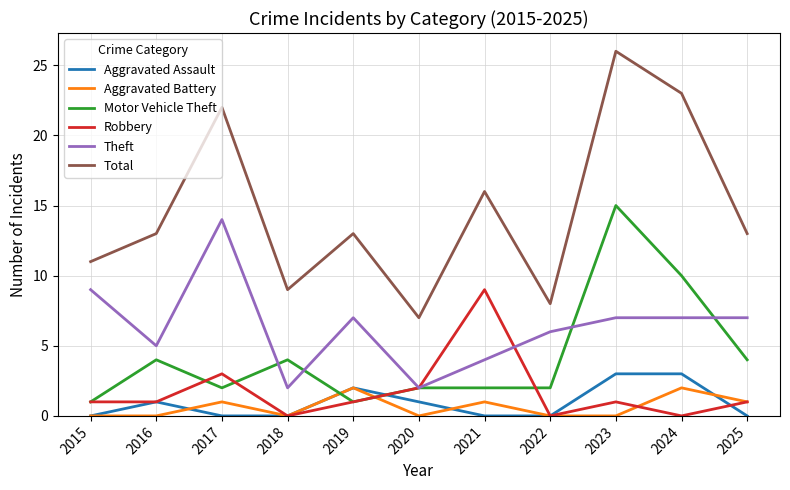

Reading left to right, extract all data points from this chart.

Aggravated Assault: 2015=0	2016=1	2017=0	2018=0	2019=2	2020=1	2021=0	2022=0	2023=3	2024=3	2025=0
Aggravated Battery: 2015=0	2016=0	2017=1	2018=0	2019=2	2020=0	2021=1	2022=0	2023=0	2024=2	2025=1
Motor Vehicle Theft: 2015=1	2016=4	2017=2	2018=4	2019=1	2020=2	2021=2	2022=2	2023=15	2024=10	2025=4
Robbery: 2015=1	2016=1	2017=3	2018=0	2019=1	2020=2	2021=9	2022=0	2023=1	2024=0	2025=1
Theft: 2015=9	2016=5	2017=14	2018=2	2019=7	2020=2	2021=4	2022=6	2023=7	2024=7	2025=7
Total: 2015=11	2016=13	2017=22	2018=9	2019=13	2020=7	2021=16	2022=8	2023=26	2024=23	2025=13